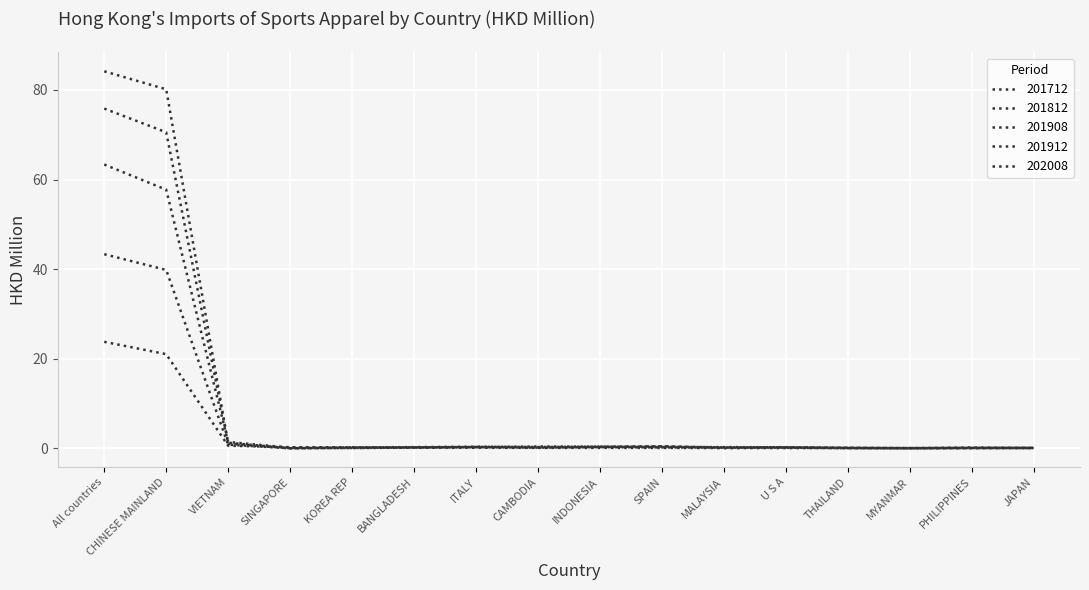

At how many categories does at least one series exceed 19?

2